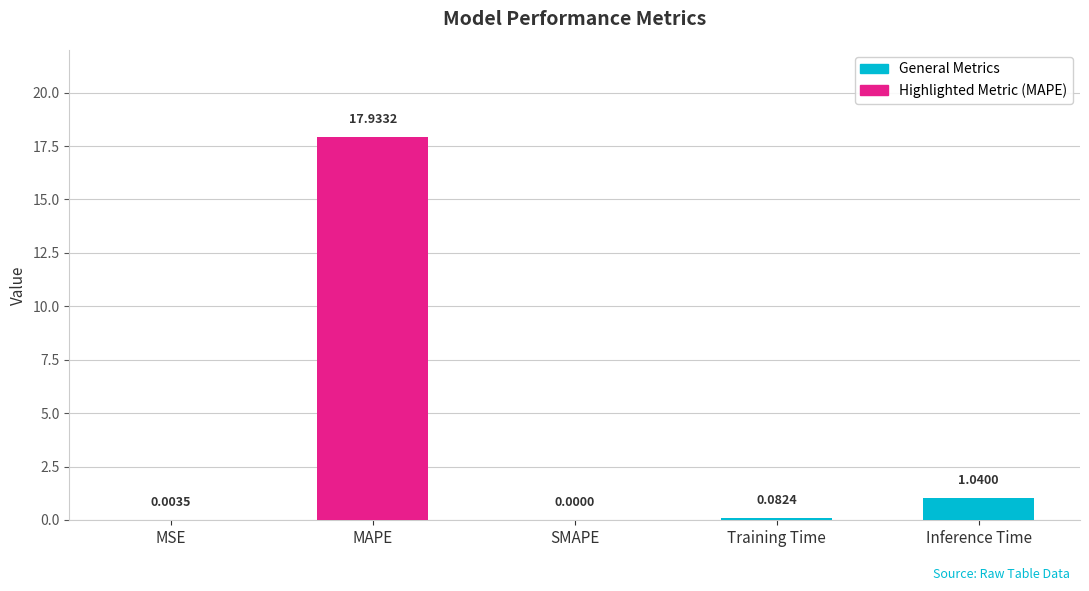

Are the bars horizontal?

No